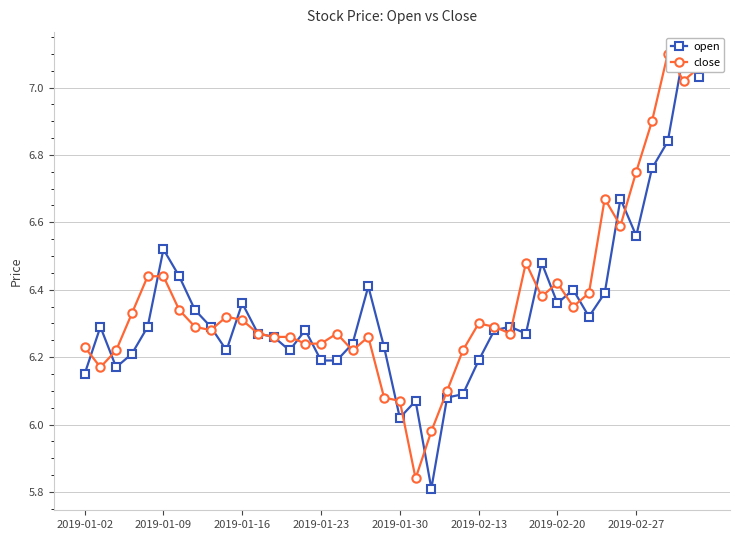

Rank the series by their maximum value, from highest to lowest.

open, close